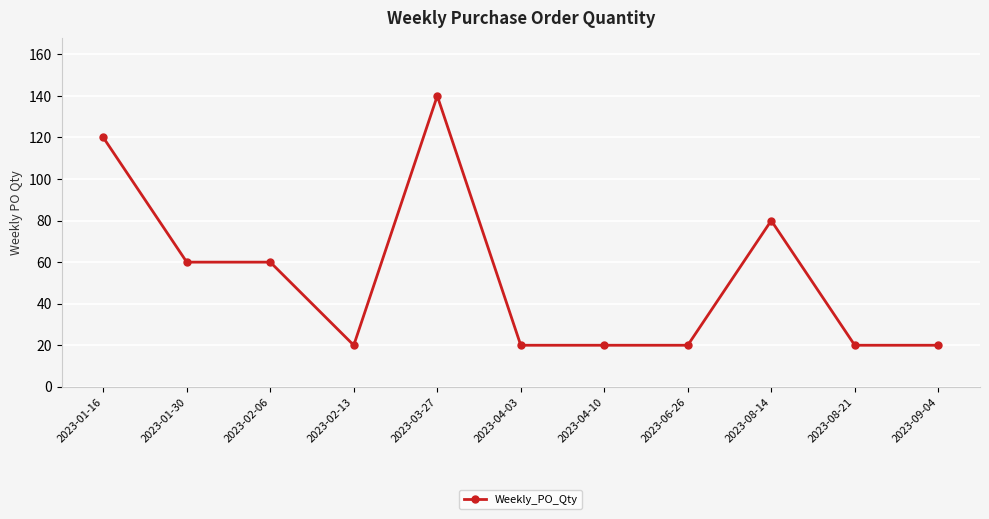

Is it true that the value at 2023-09-04 is 20?

True